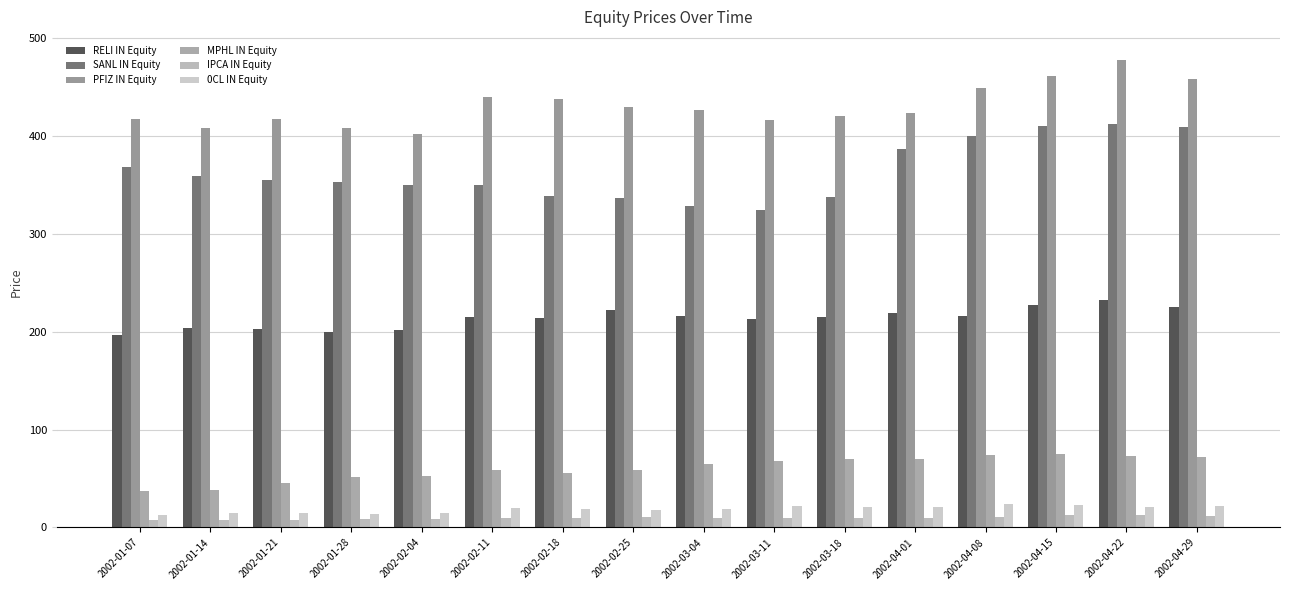

At 2002-04-29, list the series in order from largest to smallest.

PFIZ IN Equity, SANL IN Equity, RELI IN Equity, MPHL IN Equity, 0CL IN Equity, IPCA IN Equity